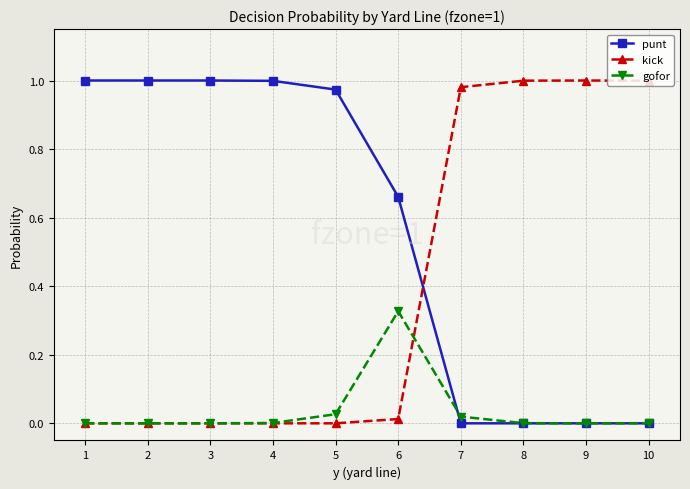

How many distinct data groups are displayed?

3